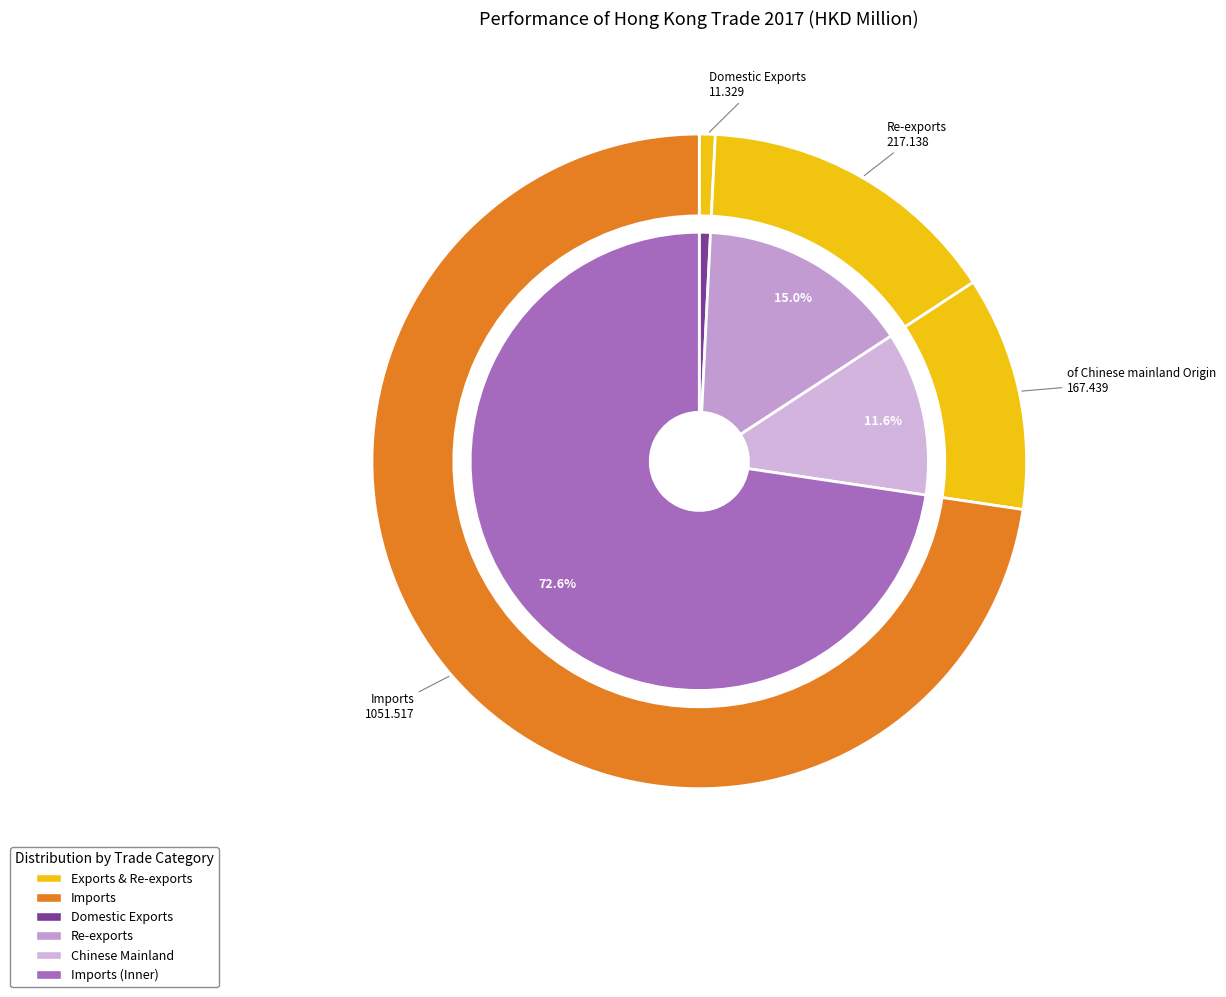

Combined, what portion of the pie is Re-exports and Imports?

87.6%